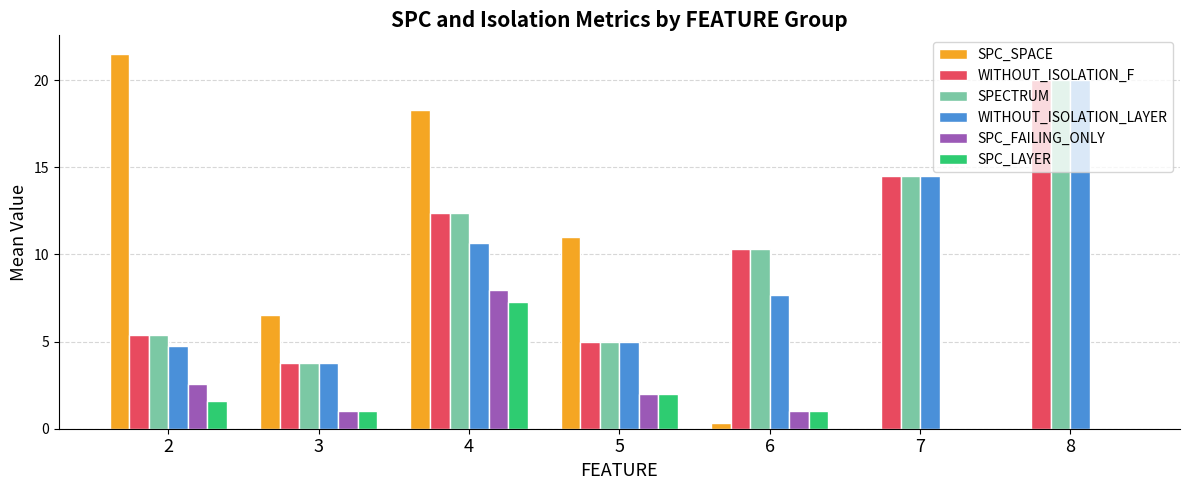

Which series changed the most between 3 and 4?

SPC_SPACE